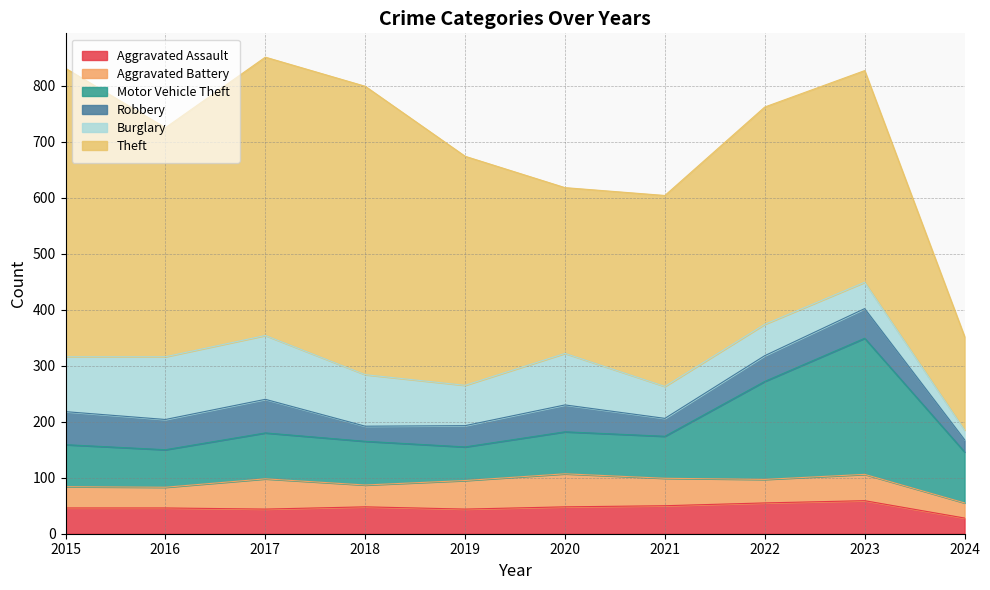

How many lines are shown in the chart?

6